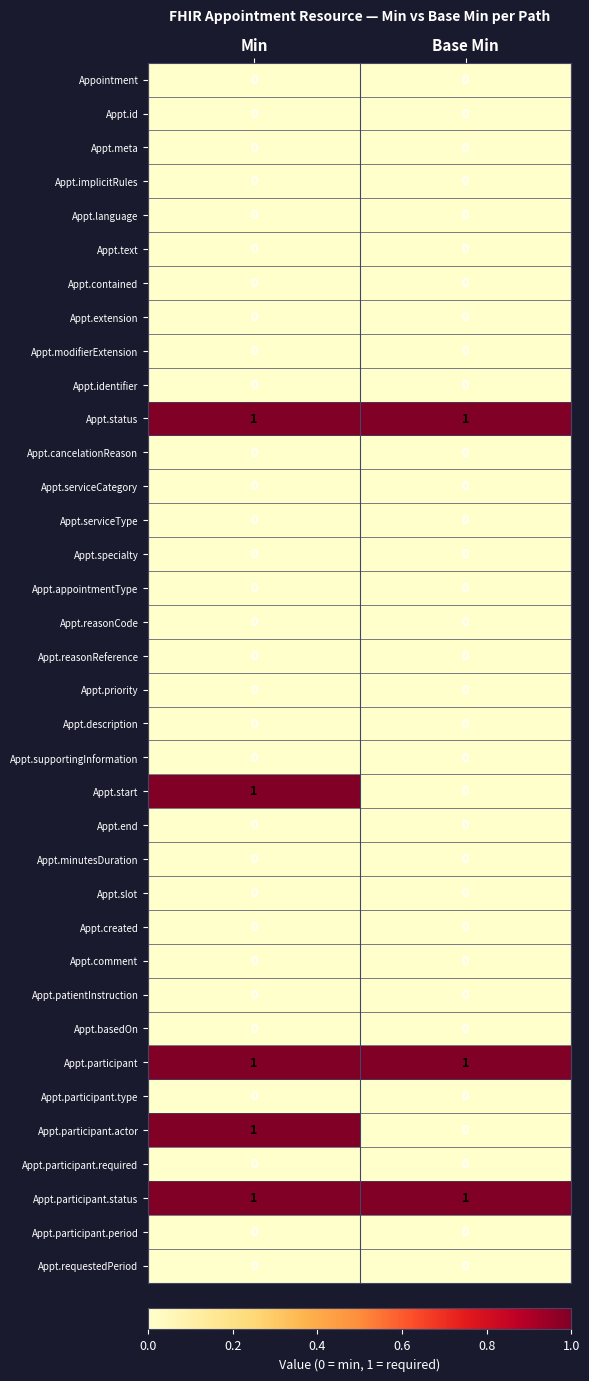

At which category is the sum across all series the highest?

Min